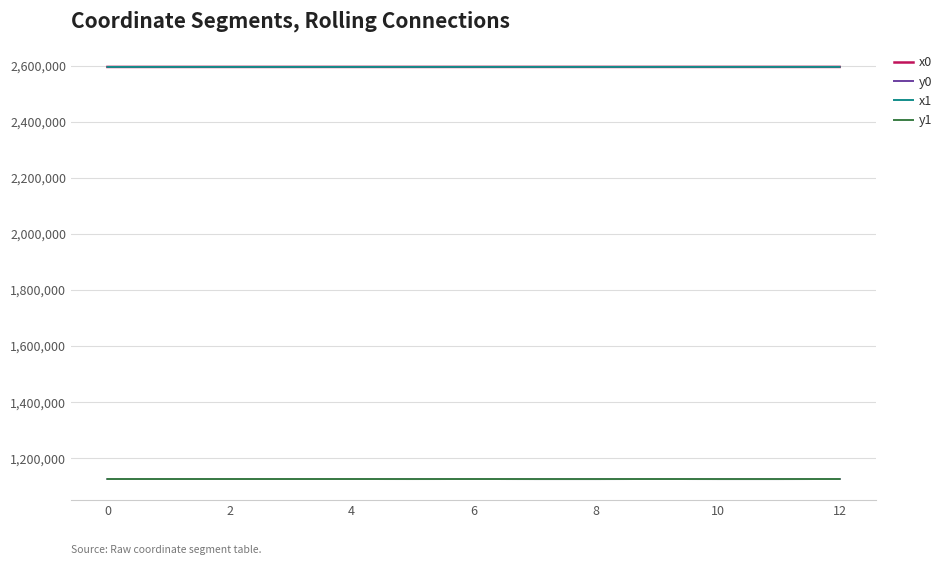

What is the greatest value displayed?

2595883.1